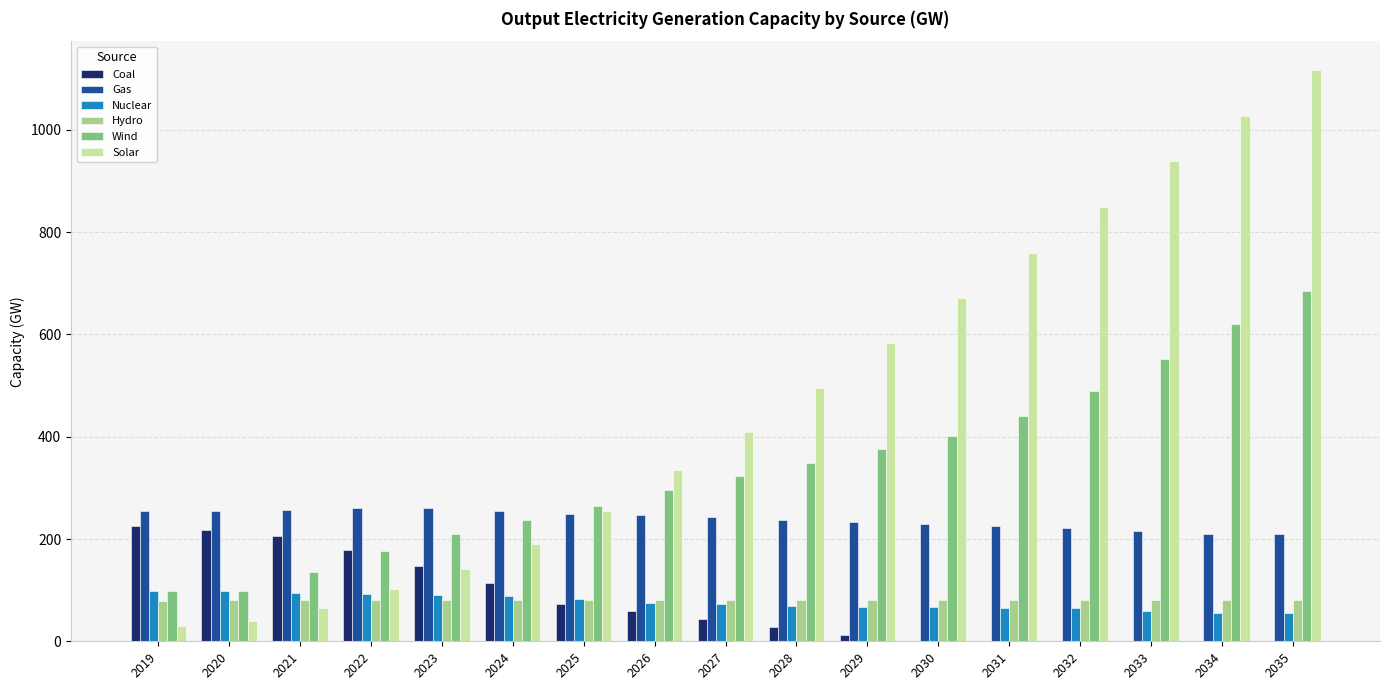

Are the bars grouped side by side (vs. stacked)?

Yes